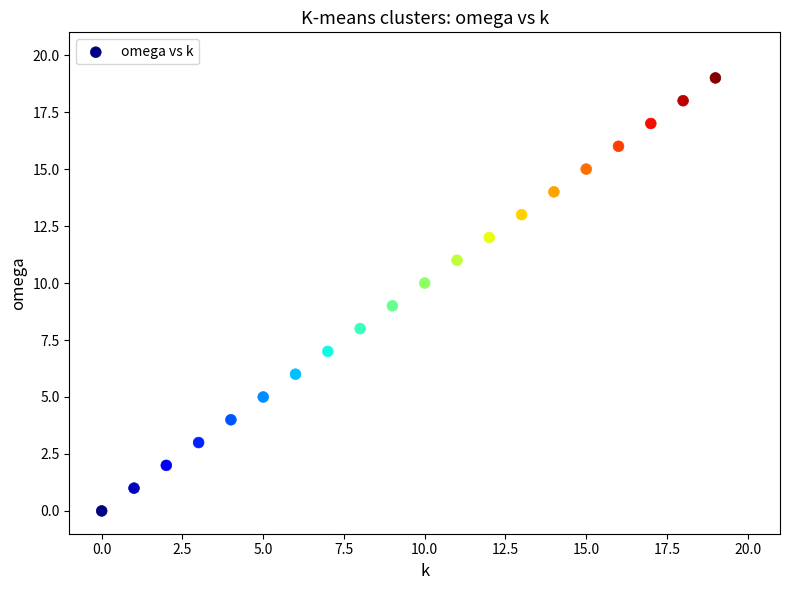

What is the range of Y values (max minus min)?

19